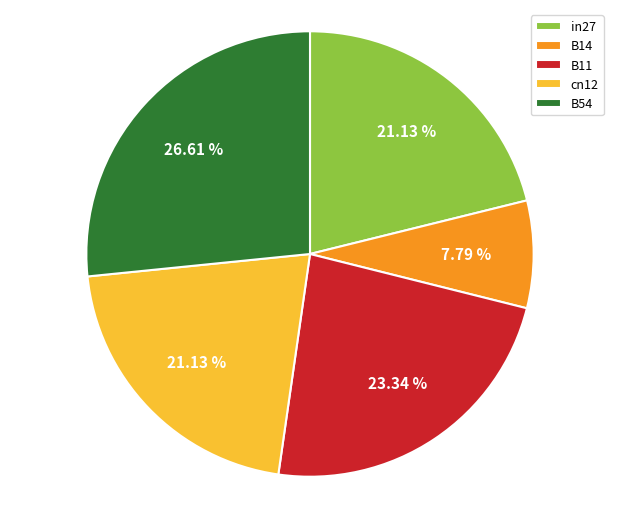

True or false: B54 accounts for 27% of the total.

True